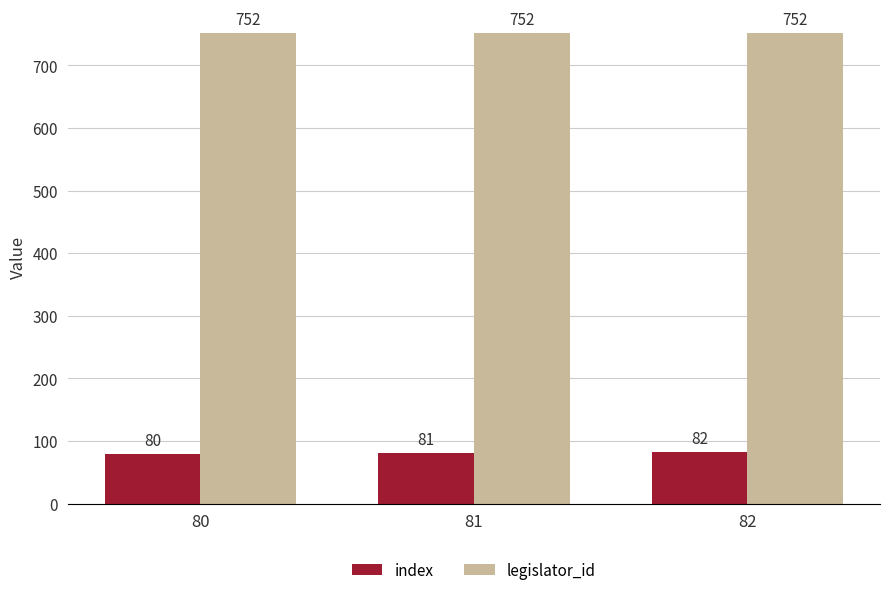

How many data points does each series have?

3